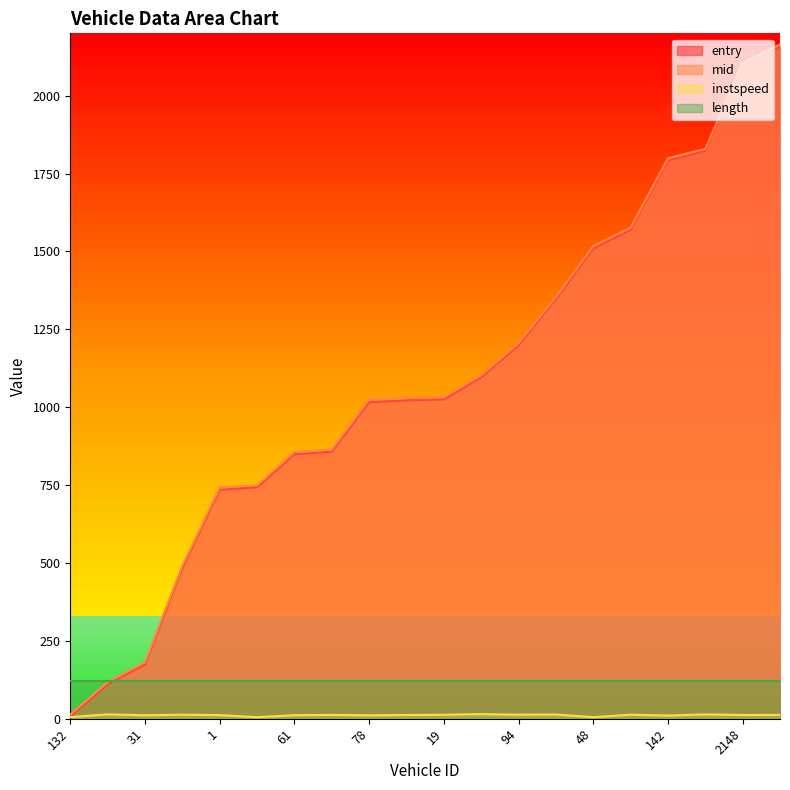

Is it true that instspeed equals 4.9 at 142?

False